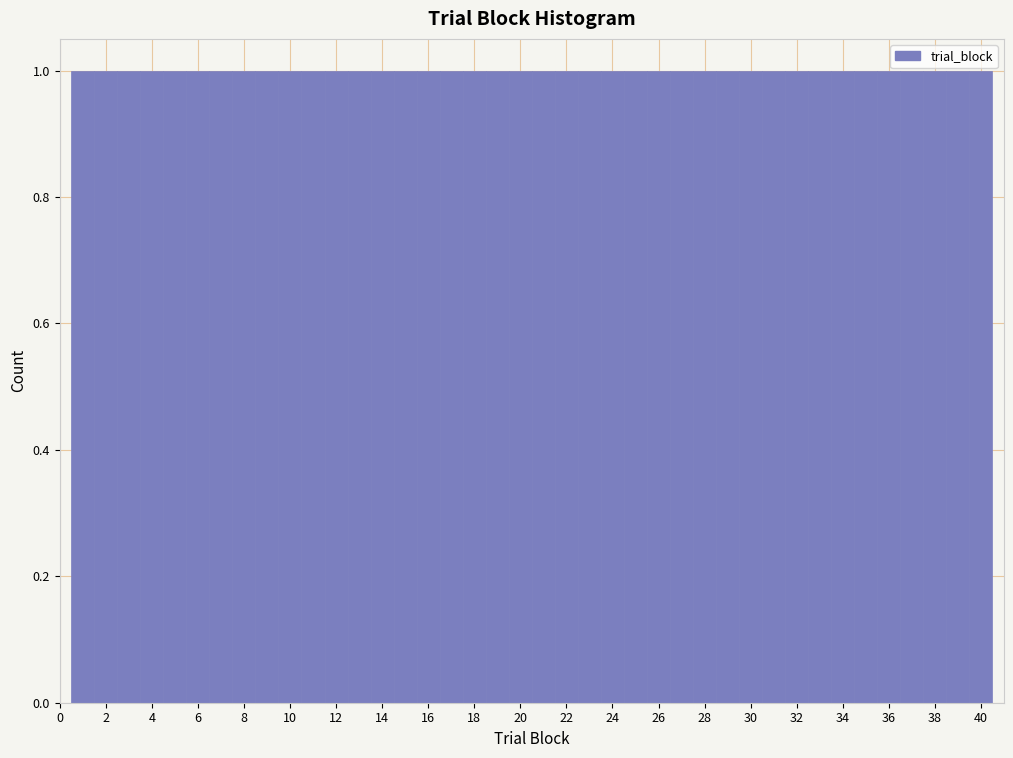

How tall is the bar that spans 38.5 to 39.5 on the x-axis? Neither the bar edges nor the heights are printed on the chart, so give them approximately, as read against the axes.

1